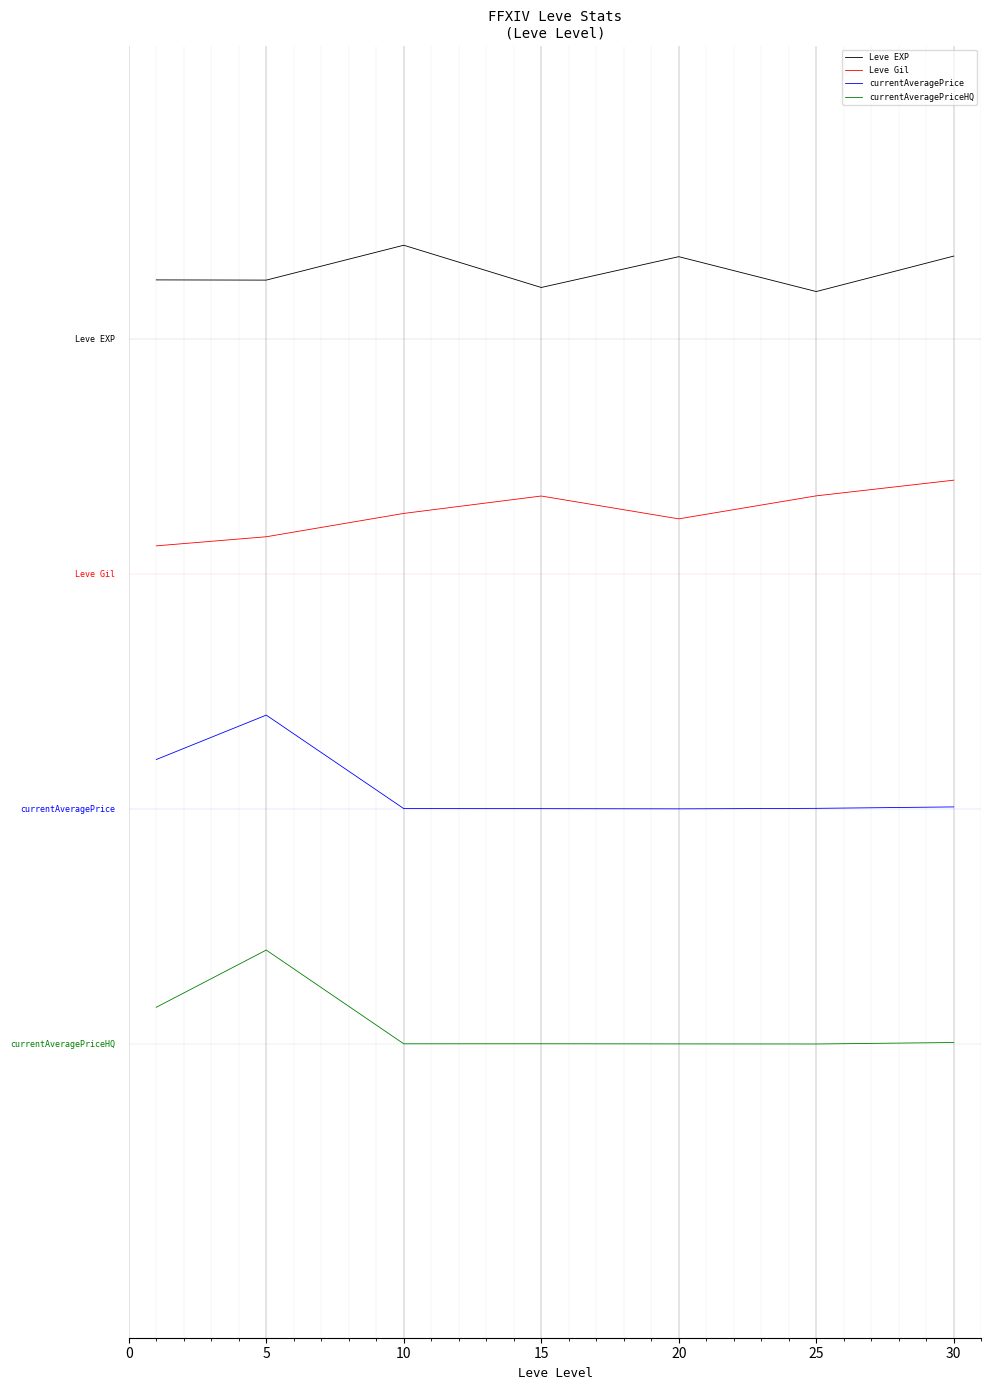

What are all the series names shown in the legend?

Leve EXP, Leve Gil, currentAveragePrice, currentAveragePriceHQ